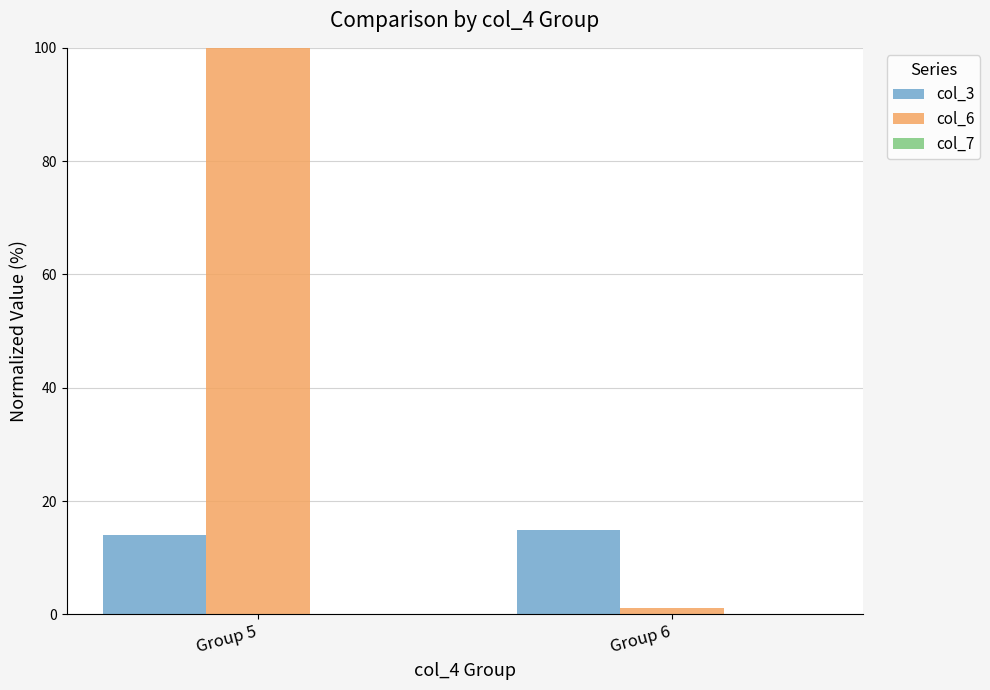

At which category is the sum across all series the highest?

Group 5